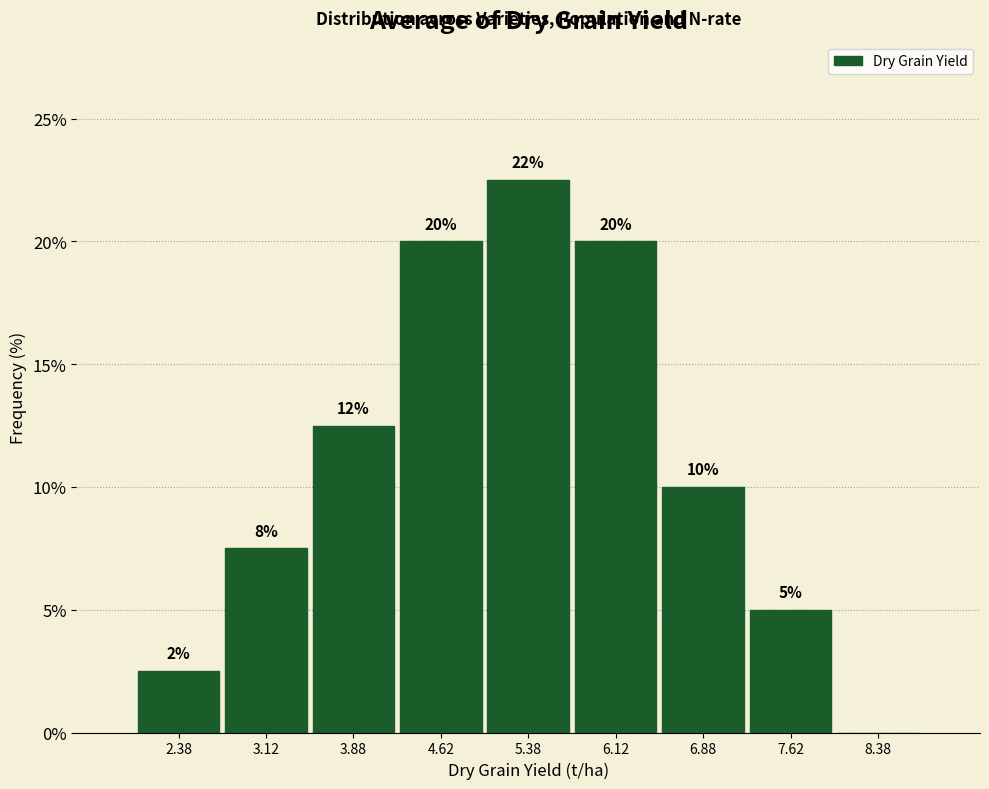

Over which range of the x-axis is the bar tallest?

5.00 to 5.75